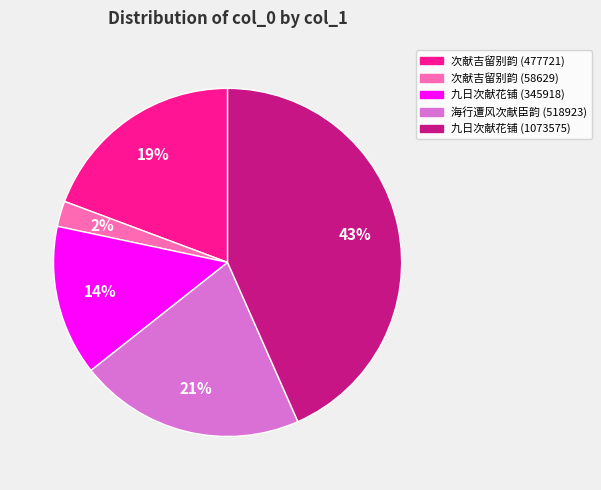

Is 九日次献花铺 (345918) the majority of the pie?

No